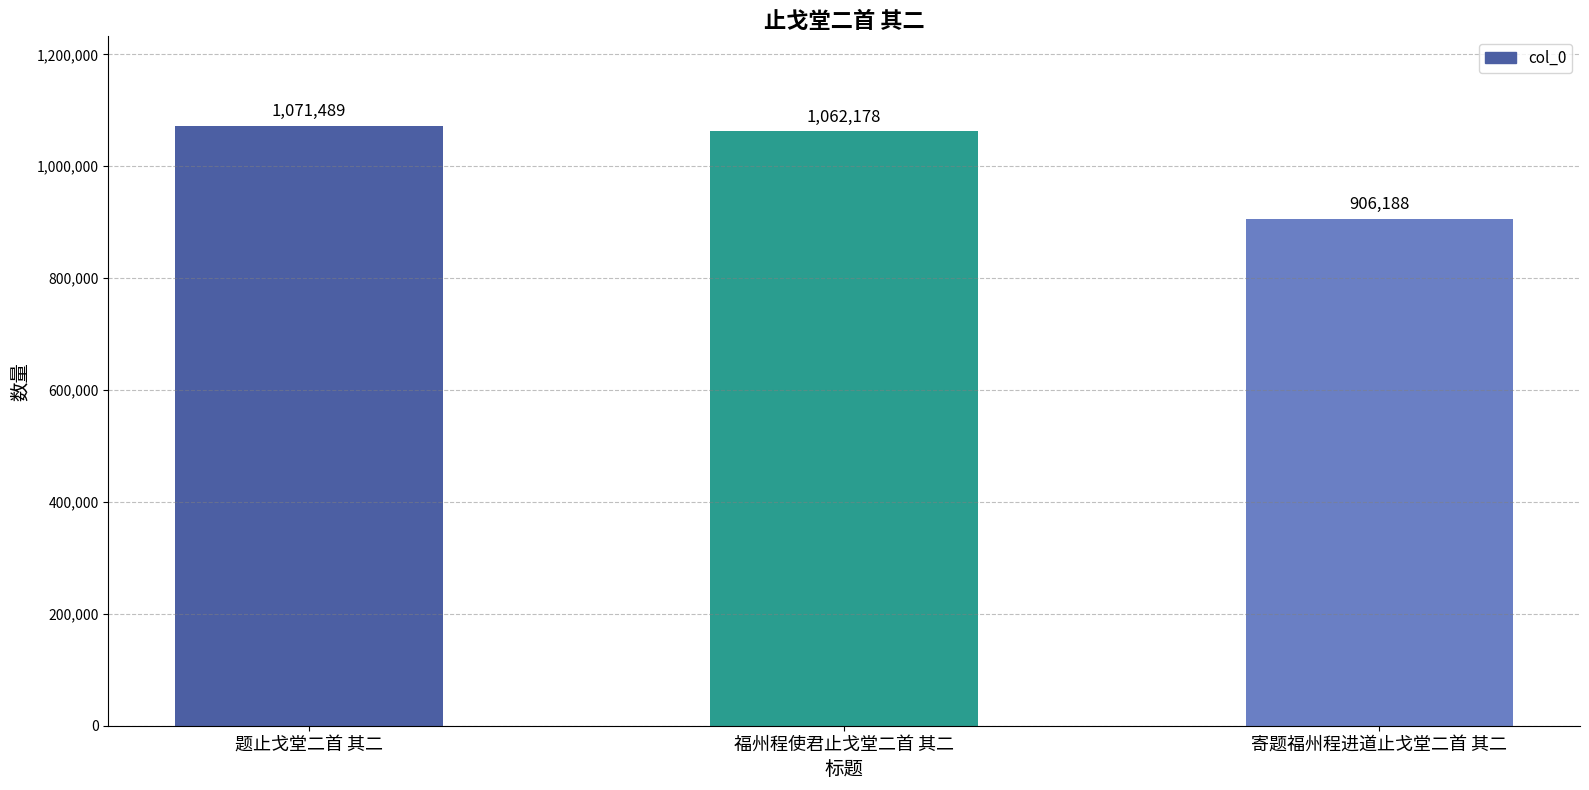

How many series are shown in this chart?

1